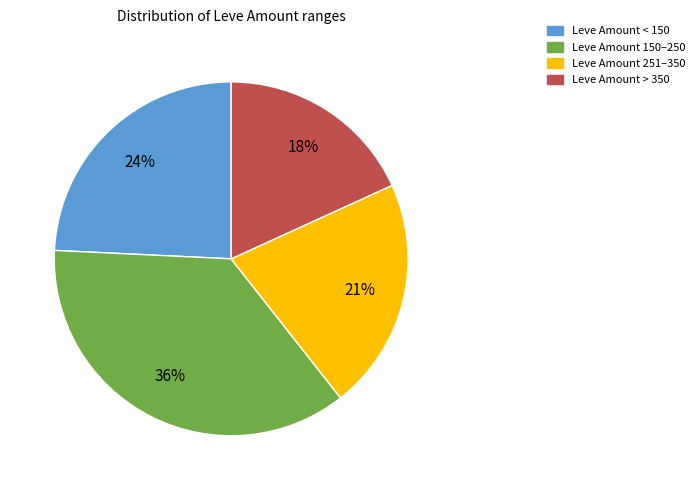

To the nearest percent, what is the difference between the largest and smallest slice percentages?

18%